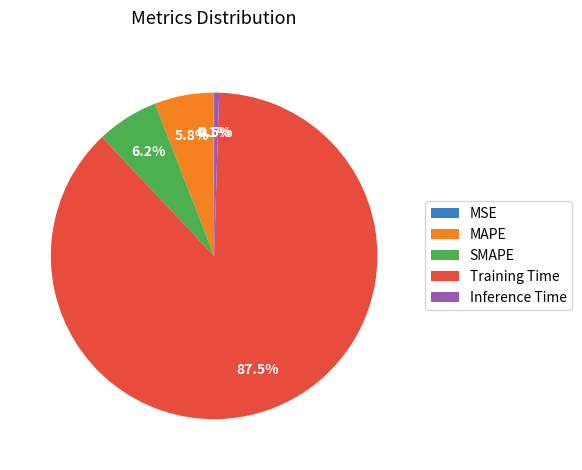

Is the sum of SMAPE and Inference Time greater than half?

No